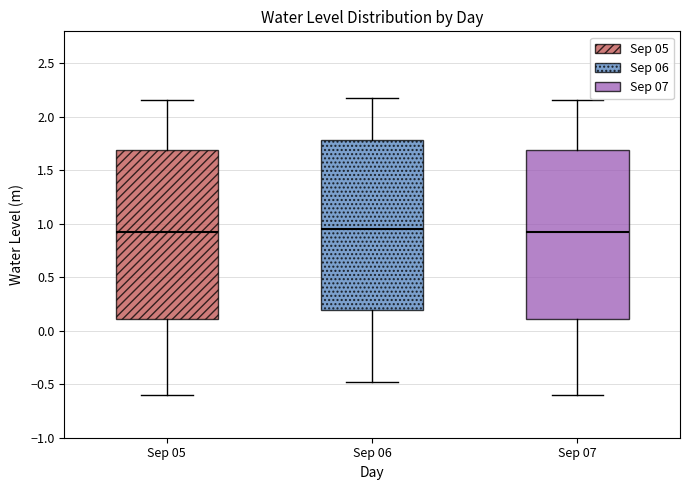

Where does the upper whisker of the box for Sep 05 end on the y-axis? The values are not printed on the chart, so give them approximately, as read against the axis.

2.15